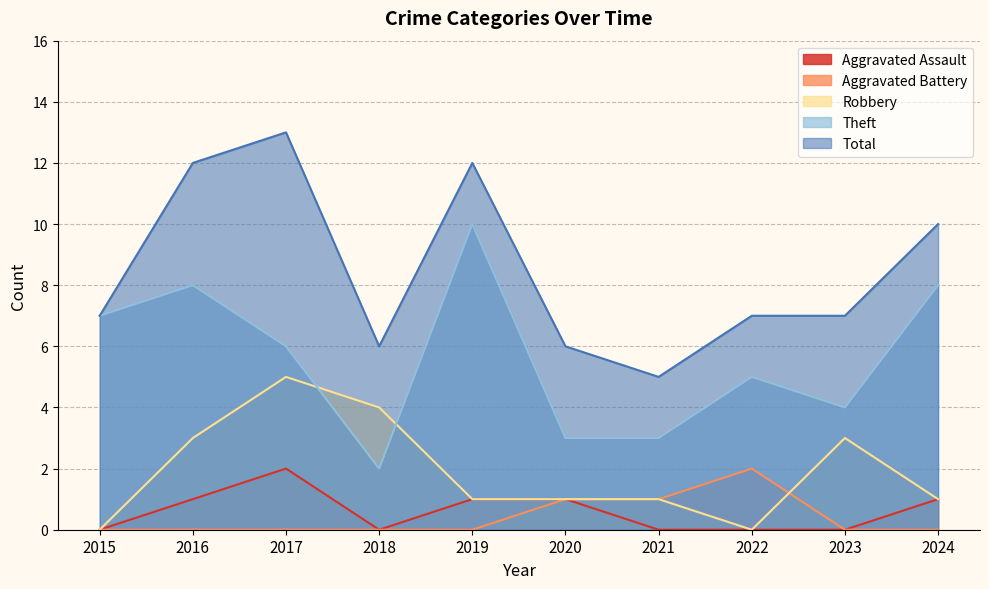

At which category does Aggravated Battery reach its first local peak?

2022